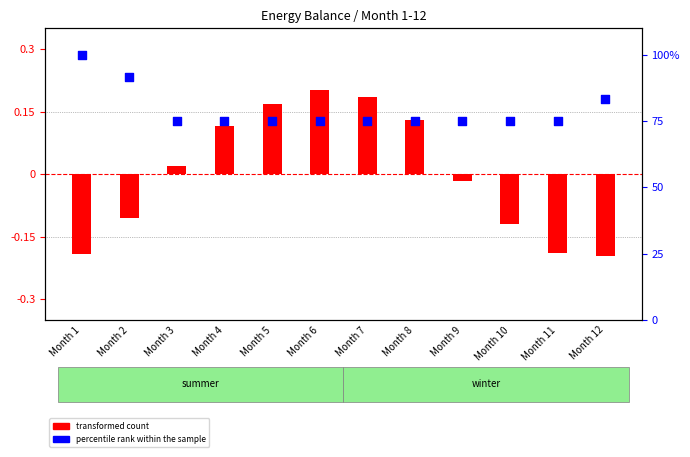

What is the total value across all series at Month 11?

74.8